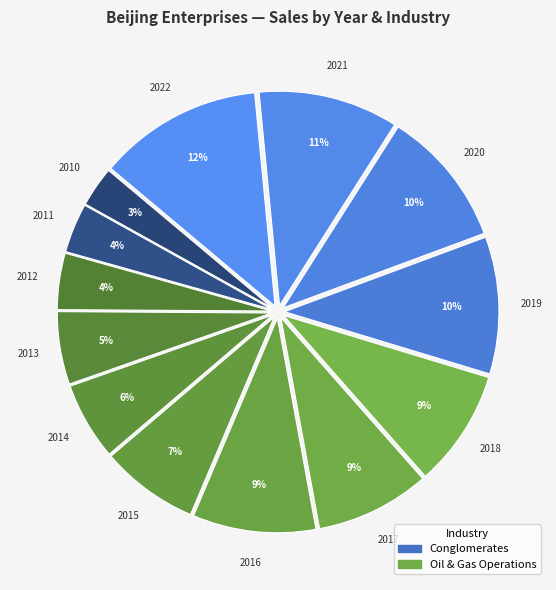

How many segments does this pie chart have?

13